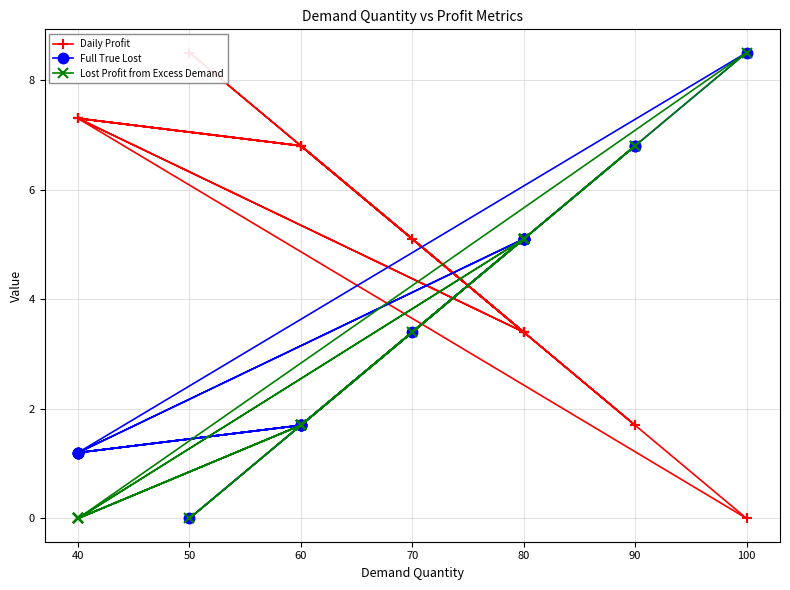

Reading left to right, transcribe all the data shown in this chart.

Daily Profit: 7.3	6.8	1.7	0.0	7.3	6.8	7.3	6.8	3.4	5.1	6.8	1.7	3.4	3.4	6.8	8.5	3.4	3.4	7.3	3.4
Full True Lost: 1.2	1.7	6.8	8.5	1.2	1.7	1.2	1.7	5.1	3.4	1.7	6.8	5.1	5.1	1.7	0.0	5.1	5.1	1.2	5.1
Lost Profit from Excess Demand: 0.0	1.7	6.8	8.5	0.0	1.7	0.0	1.7	5.1	3.4	1.7	6.8	5.1	5.1	1.7	0.0	5.1	5.1	0.0	5.1